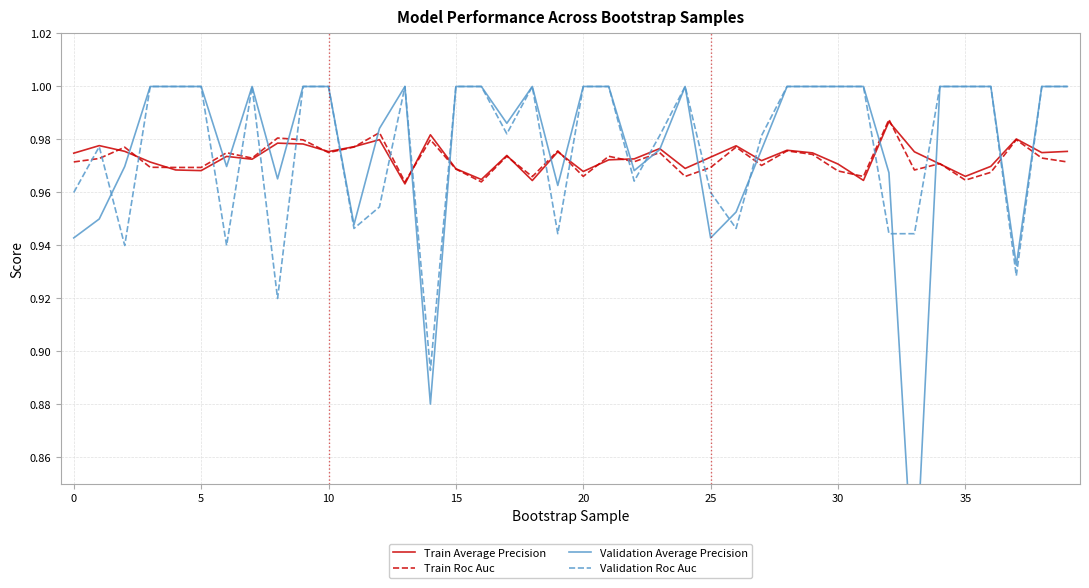

What is the total value across all series at 19?

3.9